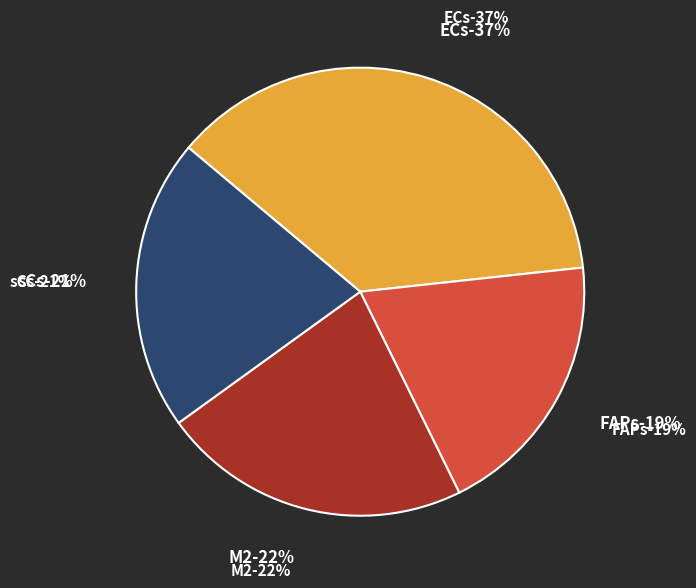

To the nearest percent, what portion does M2 represent?

22%